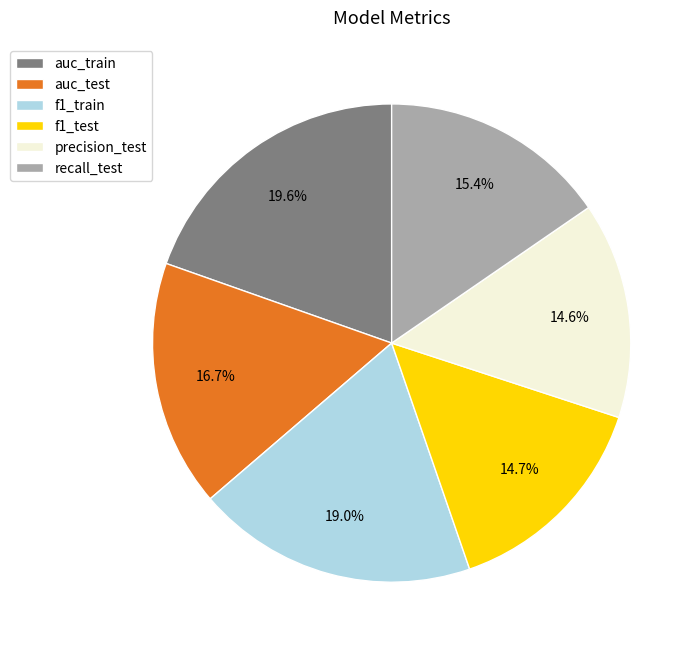

Which category has the biggest portion of the pie?

auc_train